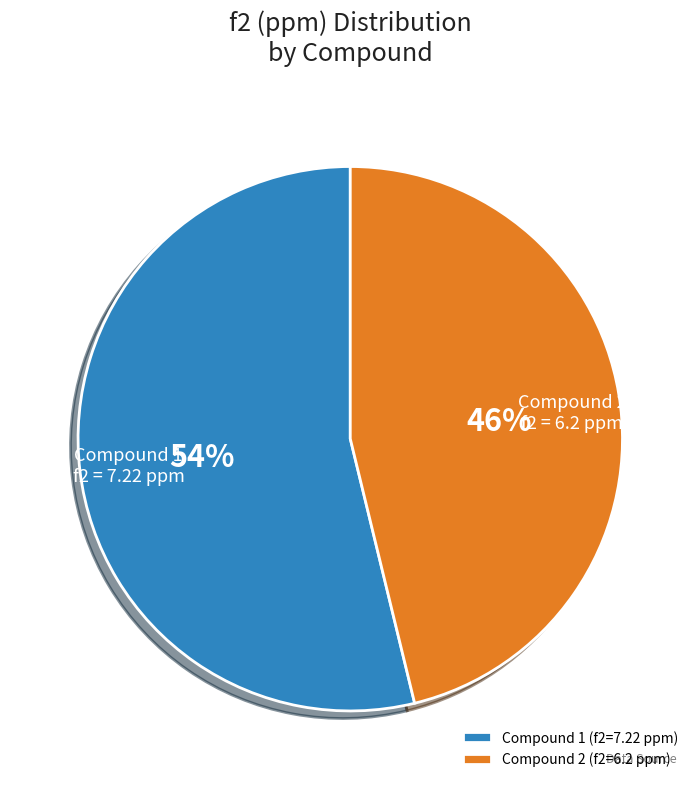

Is there any slice that represents more than half of the pie?

Yes